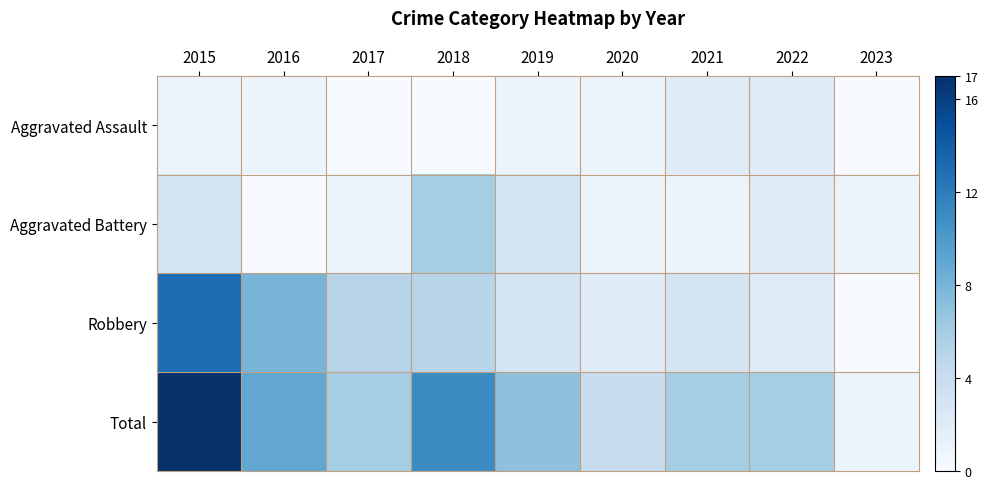

What is the greatest value displayed?

17